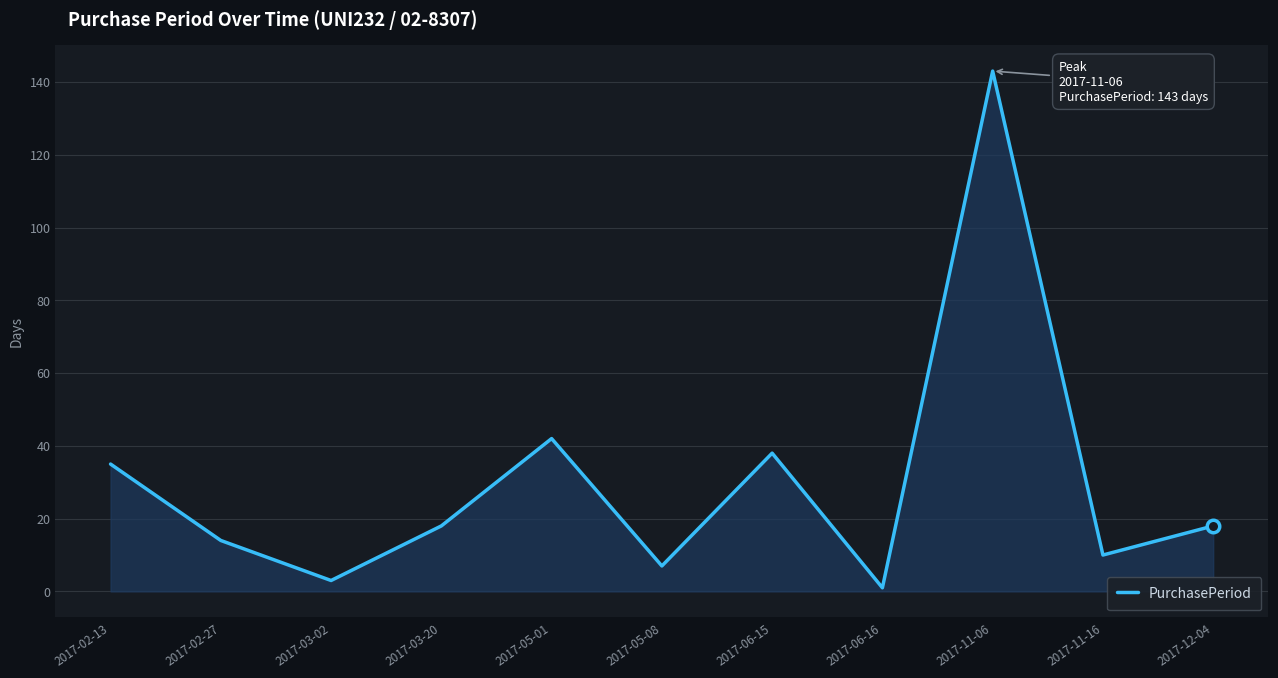

What position from the left is 2017-12-04?

11